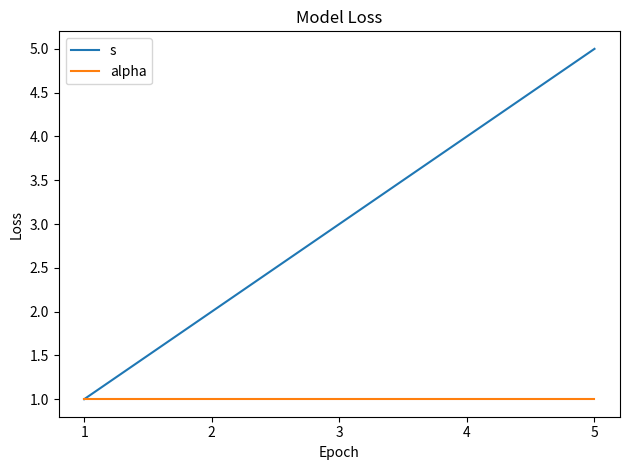

Which series has the widest spread of values?

s